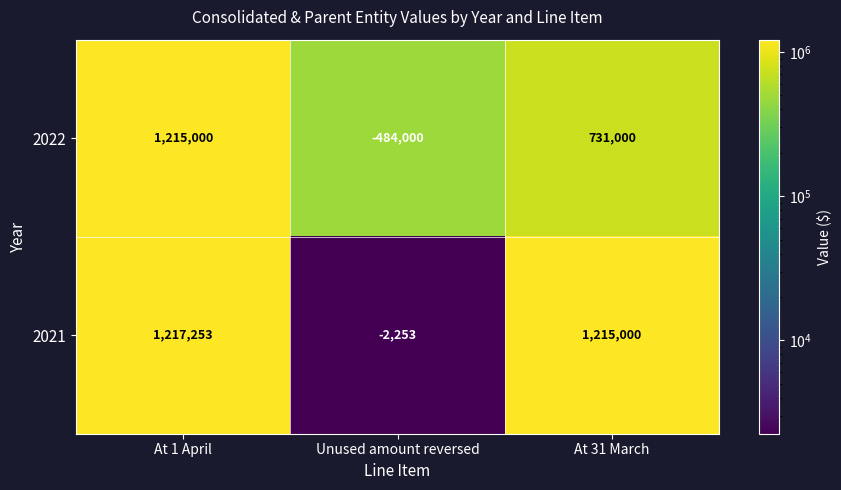

At how many categories does at least one series exceed 896873?

2